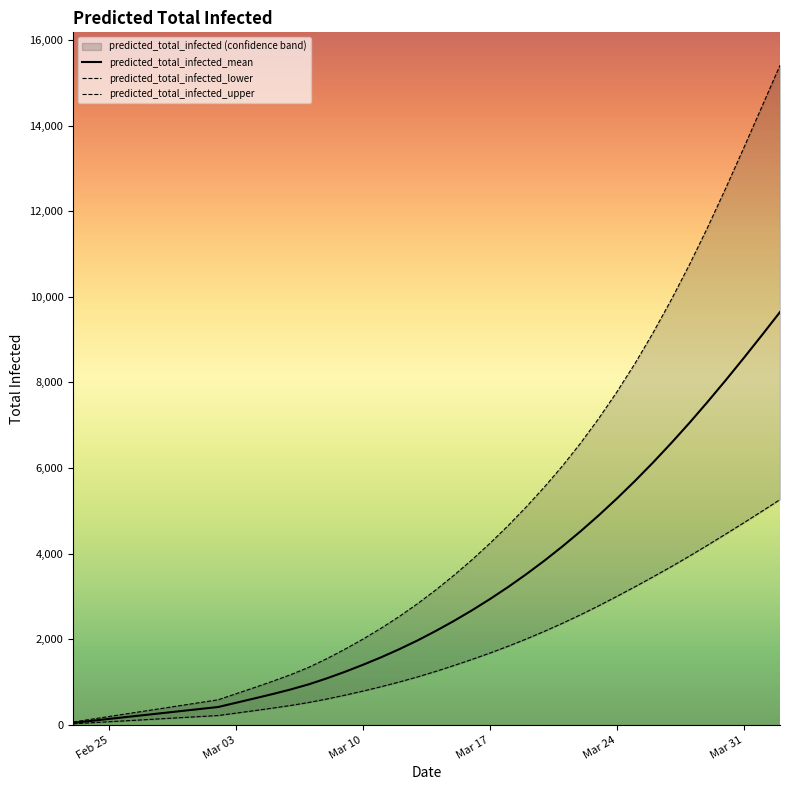

What is the value of the predicted_total_infected_mean point at the 25th from the left?

3220